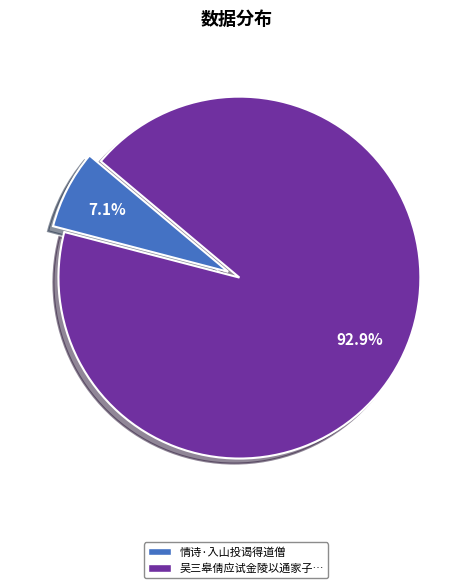

Is there any slice that represents more than half of the pie?

Yes